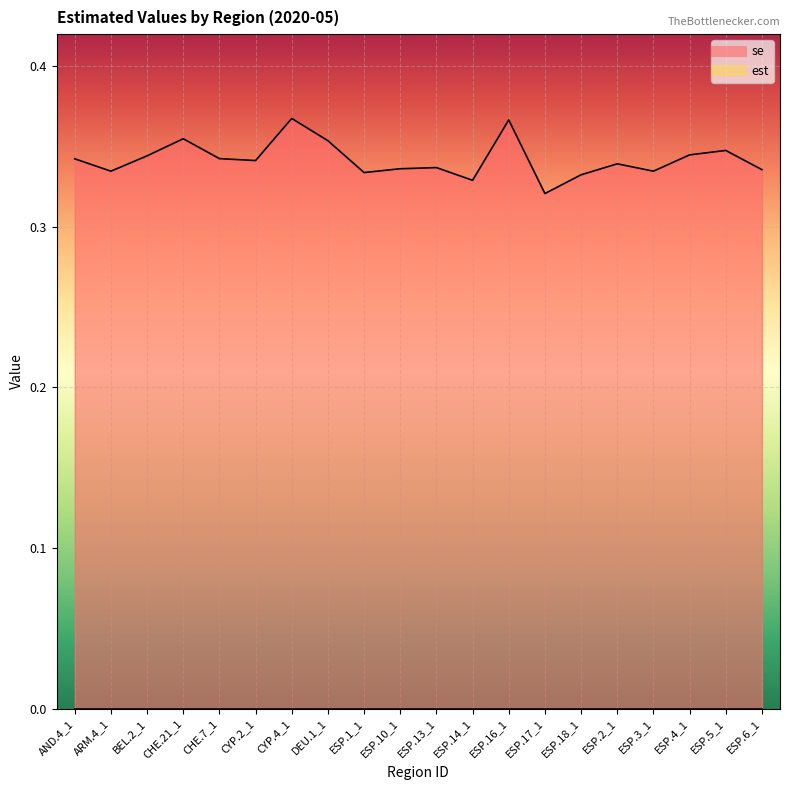

List the labels in order of value, largest first.

CYP.4_1, ESP.16_1, CHE.21_1, DEU.1_1, ESP.5_1, ESP.4_1, BEL.2_1, CHE.7_1, AND.4_1, CYP.2_1, ESP.2_1, ESP.13_1, ESP.10_1, ESP.6_1, ARM.4_1, ESP.3_1, ESP.1_1, ESP.18_1, ESP.14_1, ESP.17_1